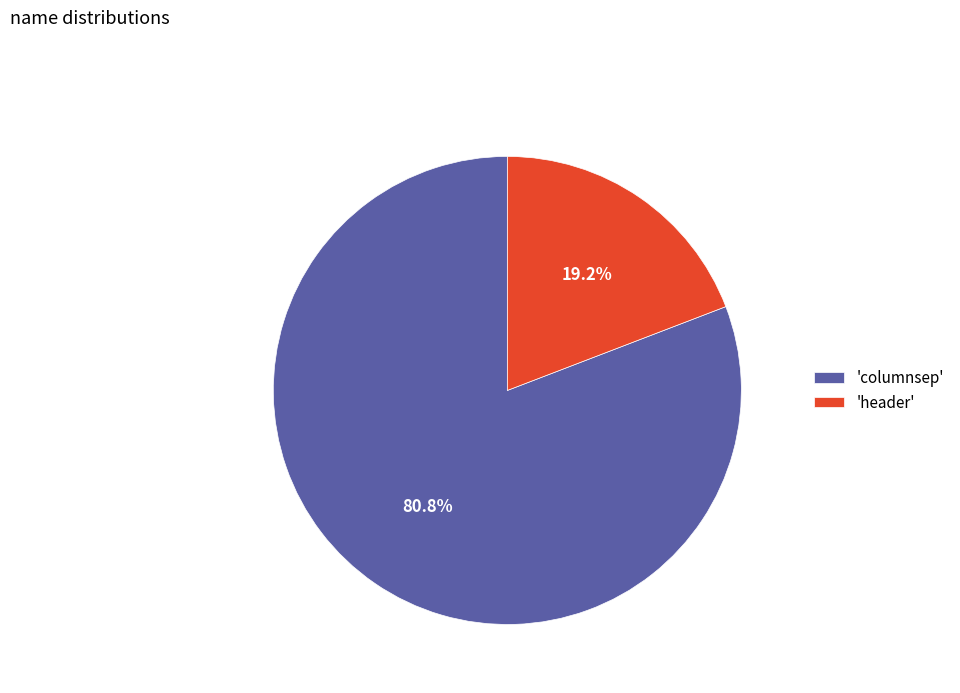

How many slices are in this pie chart?

2